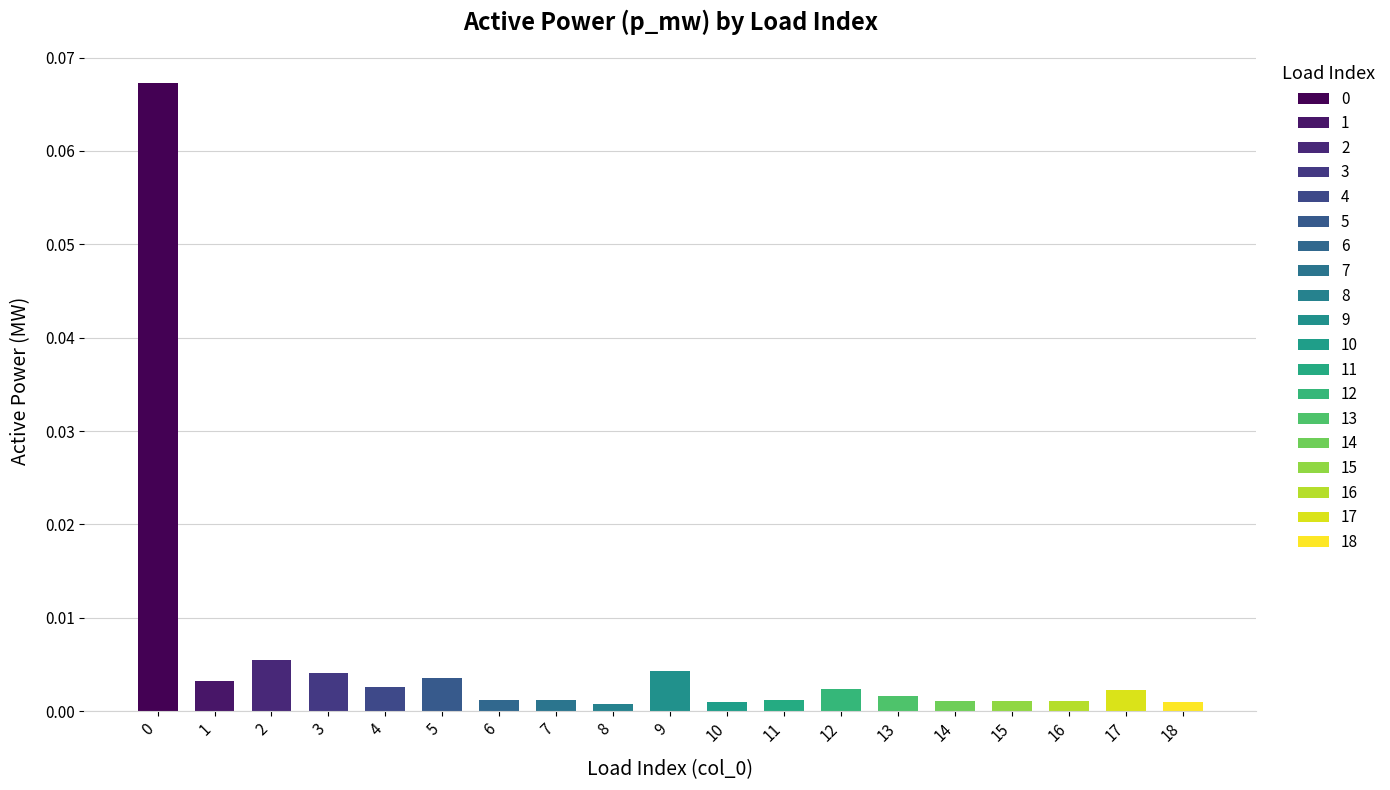

Rank the categories by value from lowest to highest.

8, 18, 10, 15, 16, 14, 11, 7, 6, 13, 17, 12, 4, 1, 5, 3, 9, 2, 0